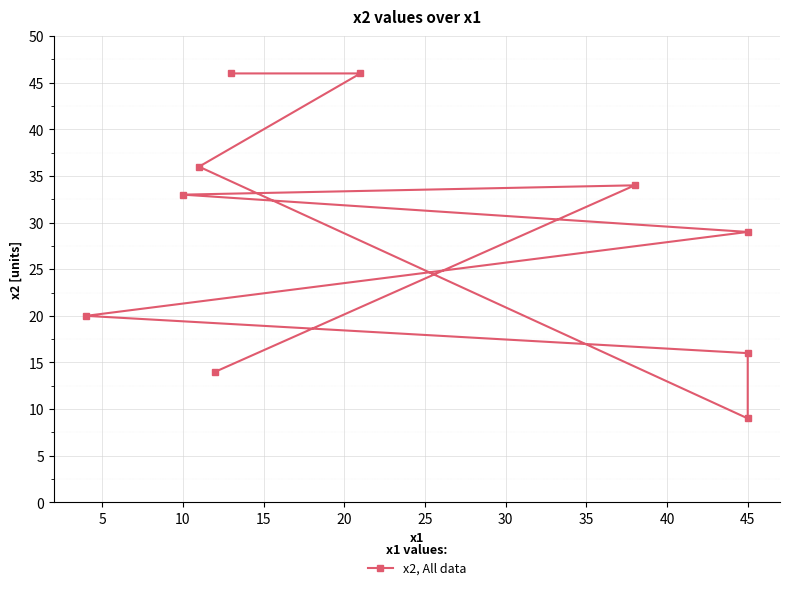

The chart shows a value of 12 at 45. True or false?

False